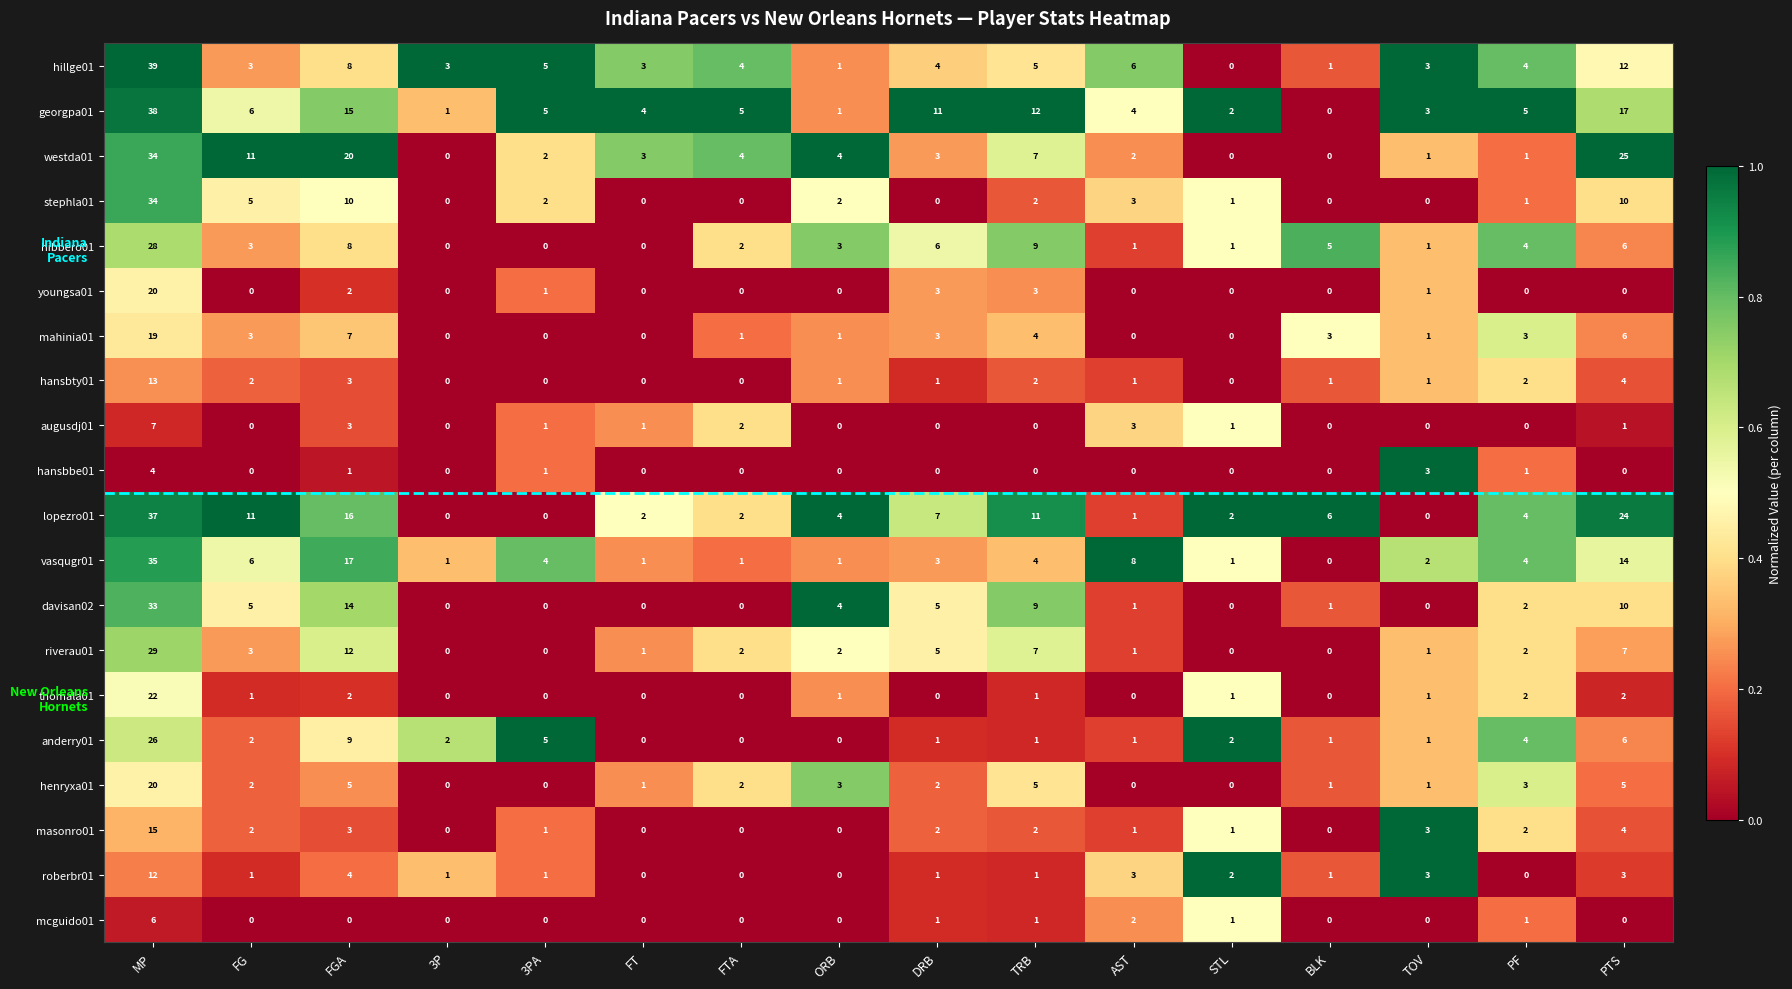

At which category is the sum across all series the highest?

MP